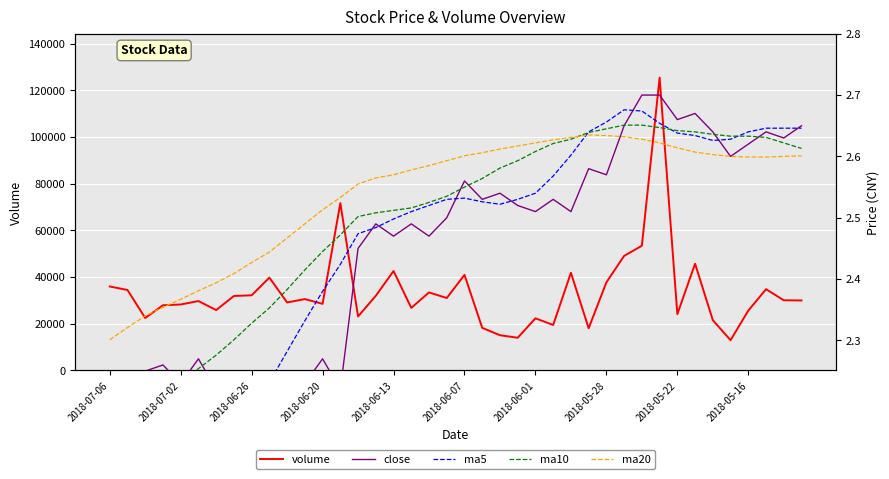

What is the sum of all ma5 values?

99.0